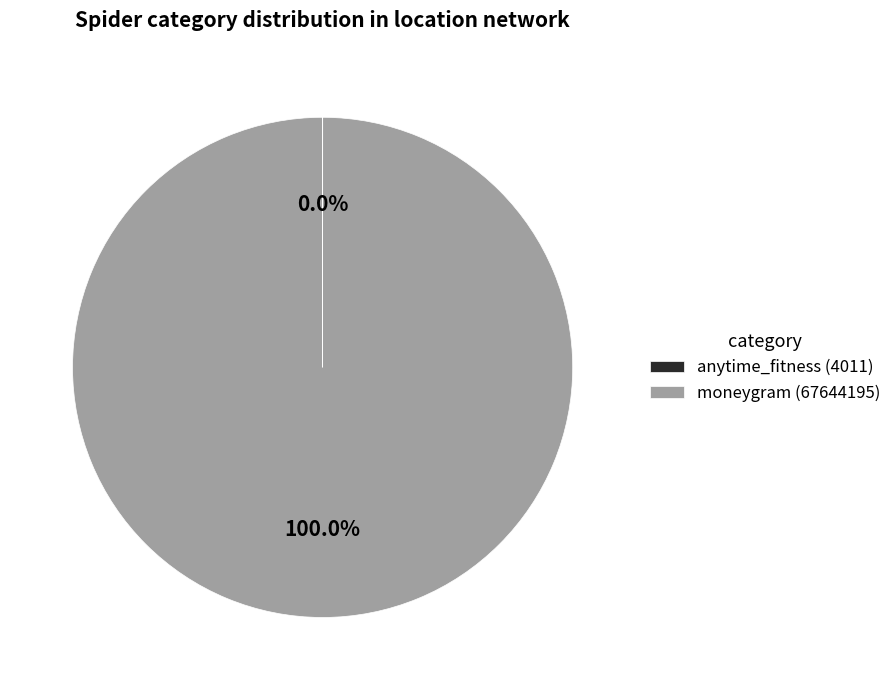

Is moneygram (67644195) the majority of the pie?

Yes